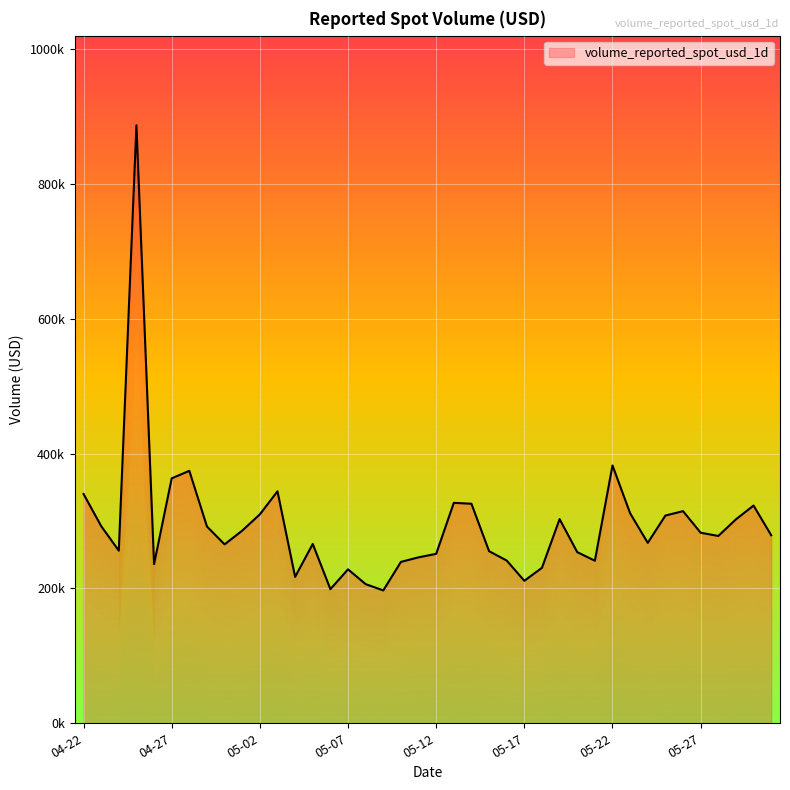

Reading right to left, transcribe all the data shown in this chart.

278855.5	322828.6	302384.5	277751.3	282547.9	314545.5	308016.6	267551.4	311388.4	382309.8	241025.9	253804.9	302749.1	230585.0	211246.9	241308.3	255181.0	325508.6	326850.2	251219.1	246047.9	239299.4	197010.7	206329.2	228231.6	198889.5	265909.3	217075.9	343983.2	309806.4	285650.5	265285.6	291793.7	374316.1	363200.1	235992.3	886658.0	255956.1	292395.4	340058.5